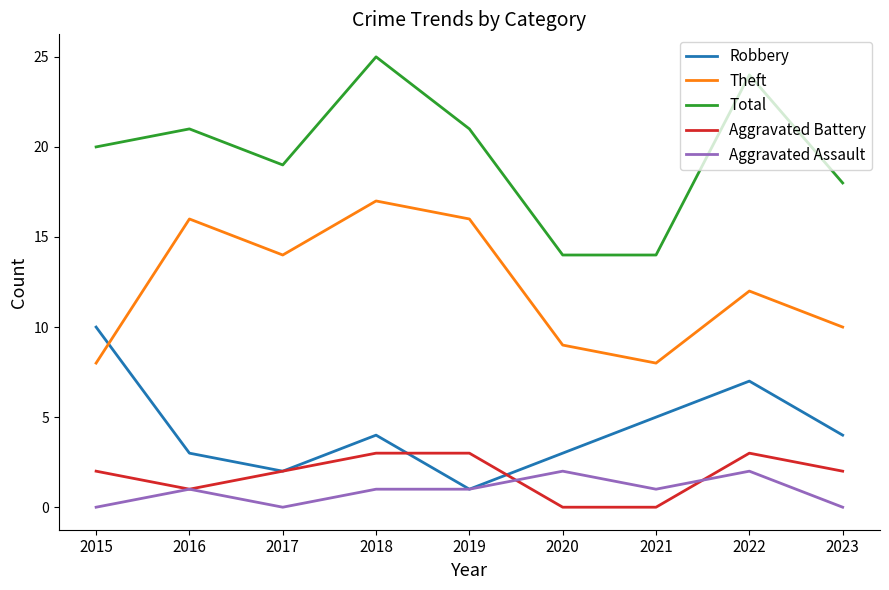

What is the sum of all Aggravated Battery values?

16